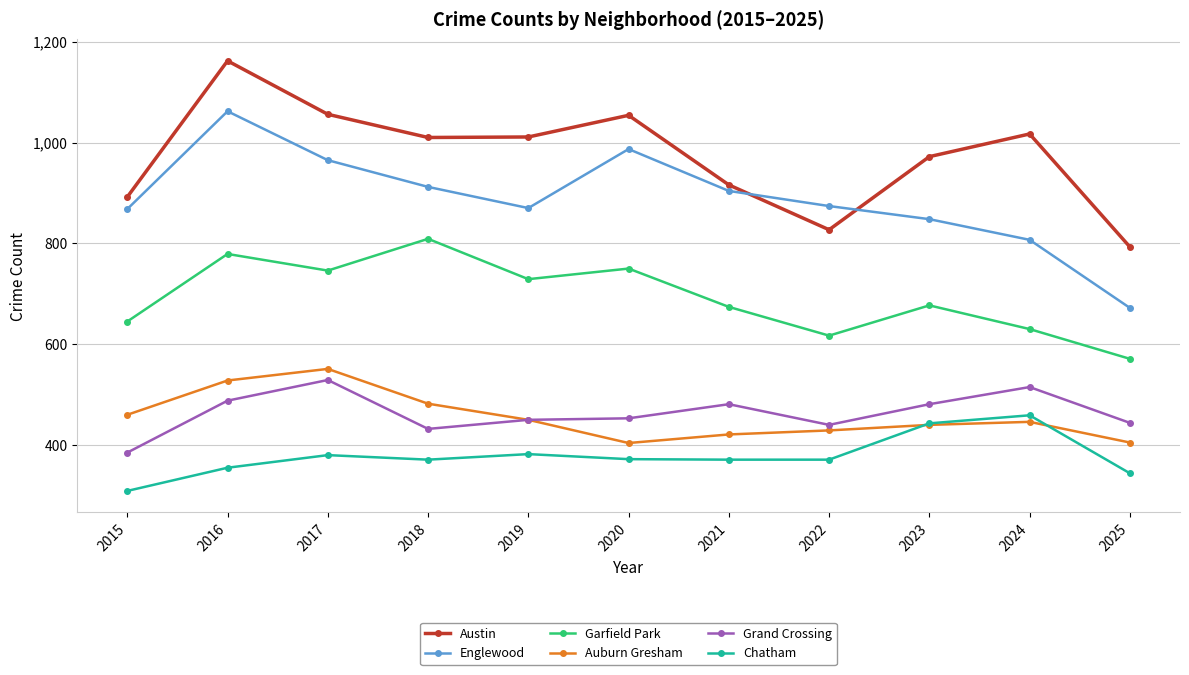

Between 2016 and 2023, which series saw the biggest shift?

Englewood